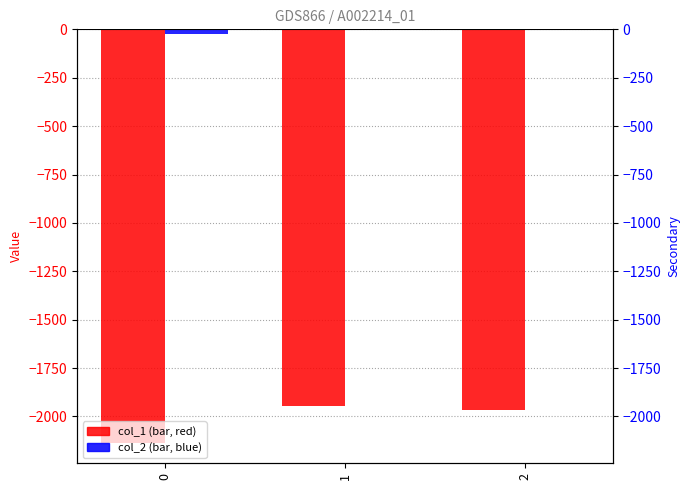

What is the value of the col_2 bar at the 3rd from the left?

-4